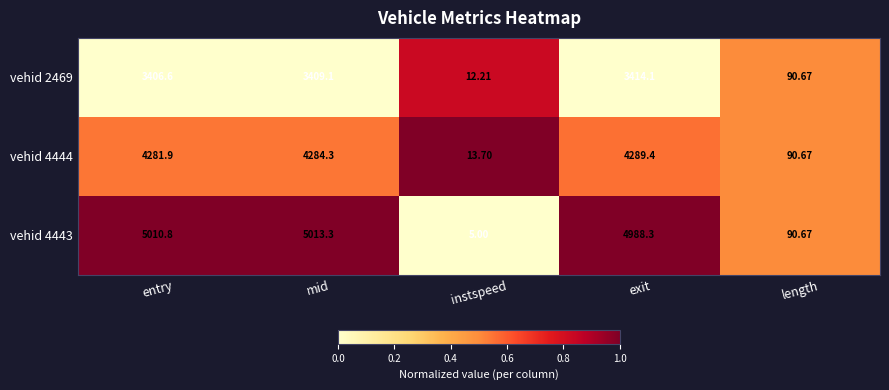

Which category has the highest value across all series?

mid